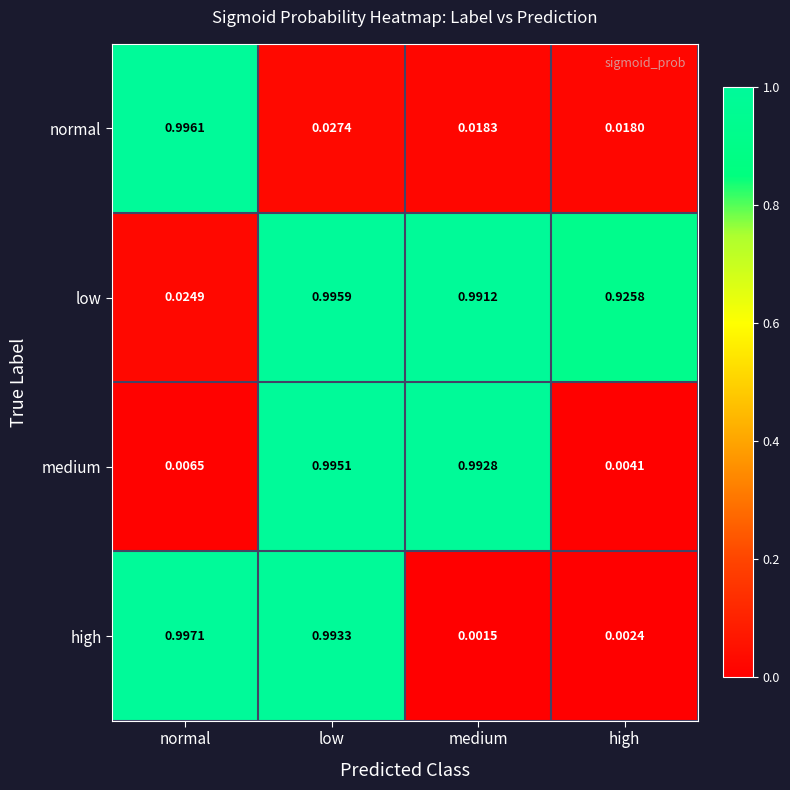

Which category has the highest value in the medium series?

low